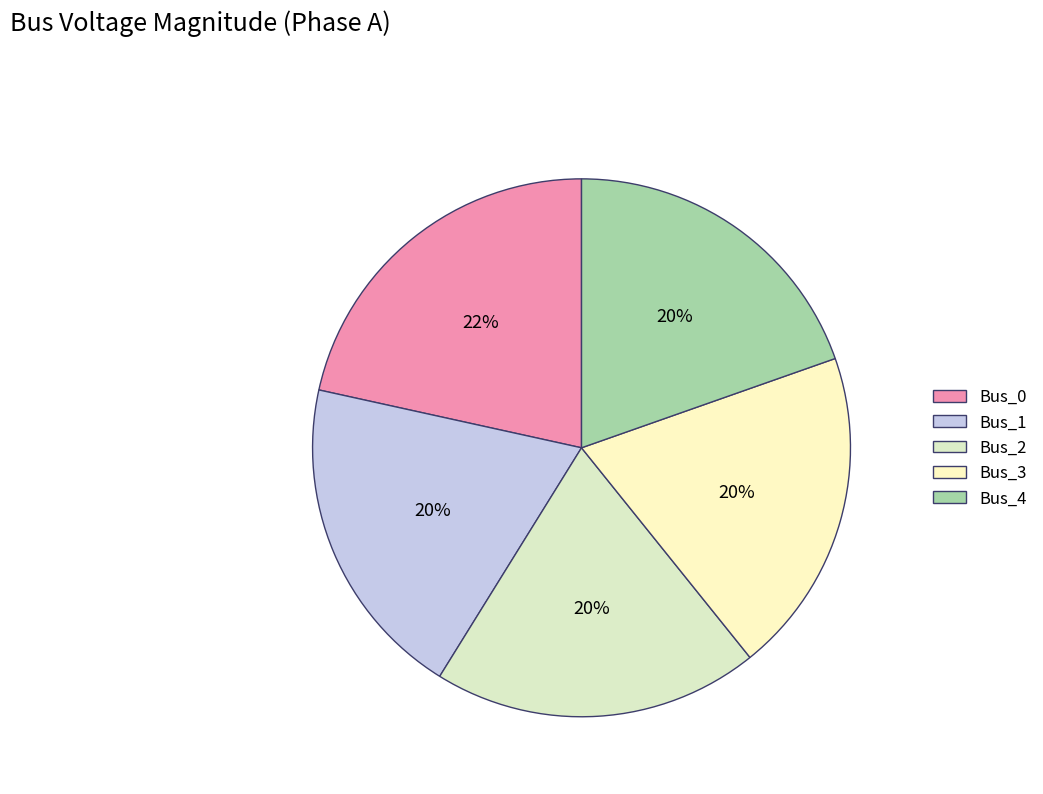

To the nearest percent, what percentage of the pie is Bus_0?

22%